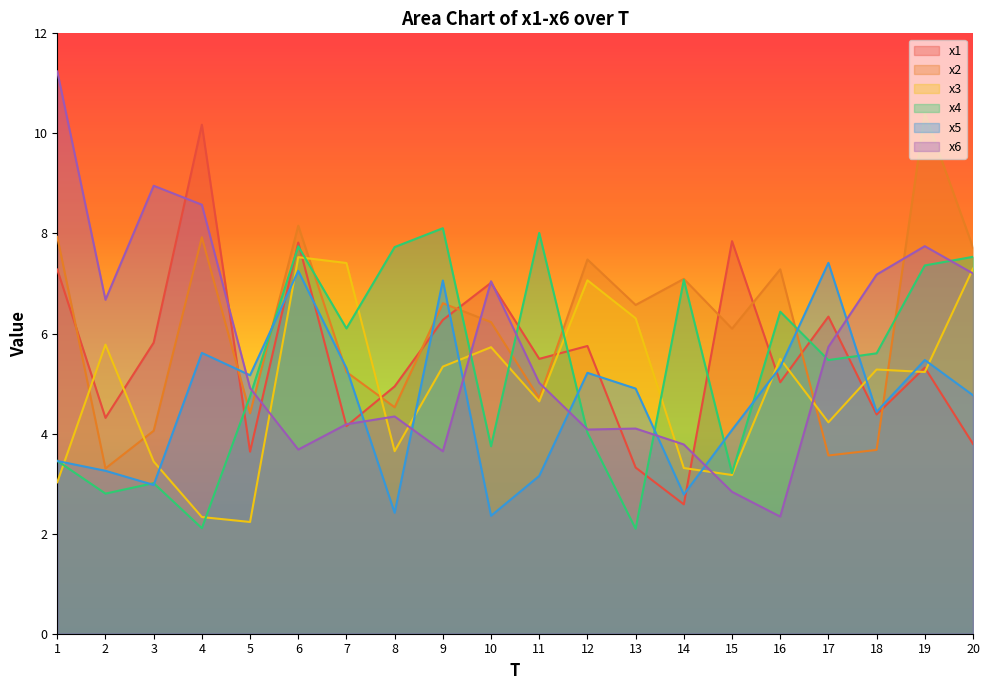

Which series has the largest total across all categories?

x2